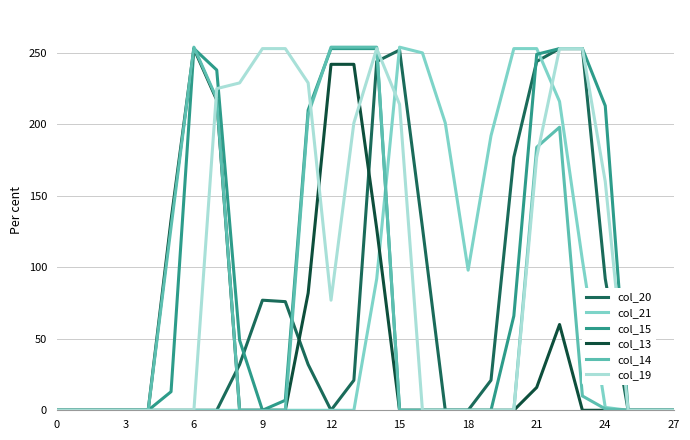

In col_19, how many points are higher than both neighbors (excluding endpoints)?

1